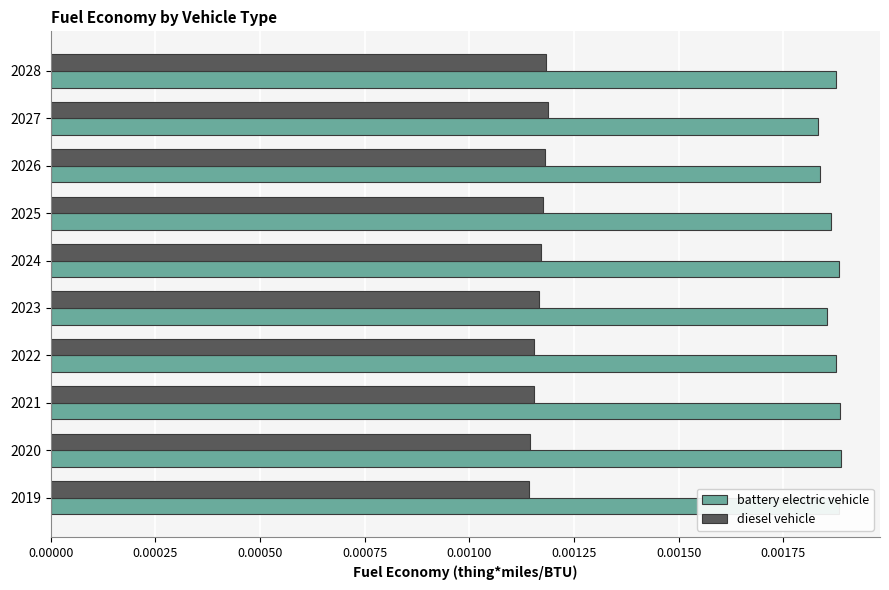

At how many categories does at least one series exceed 0?

10